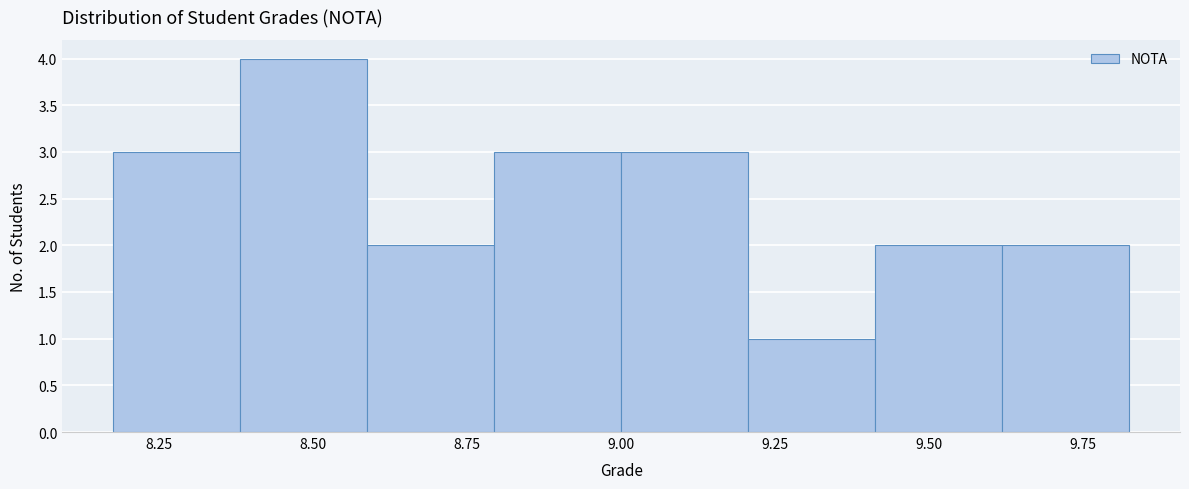

Which range on the x-axis has the tallest bar?

8.40 to 8.60